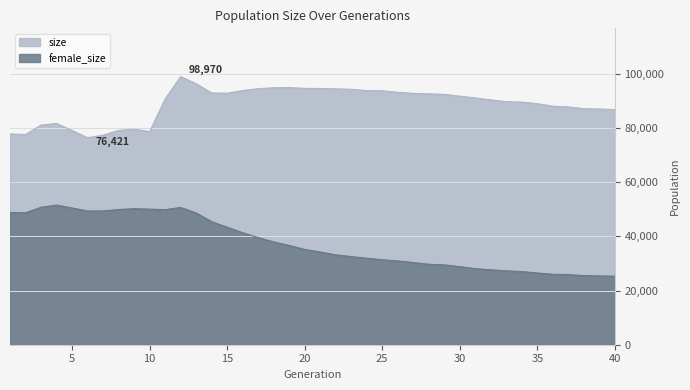

Which series has the largest total across all categories?

size